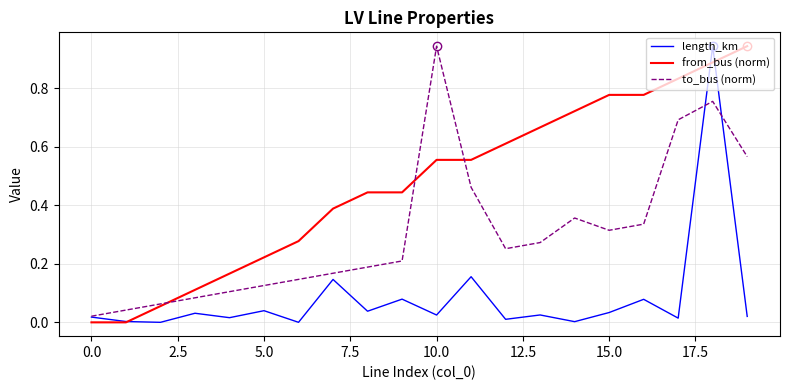

Rank the series by their average value, from lowest to highest.

length_km, to_bus (norm), from_bus (norm)